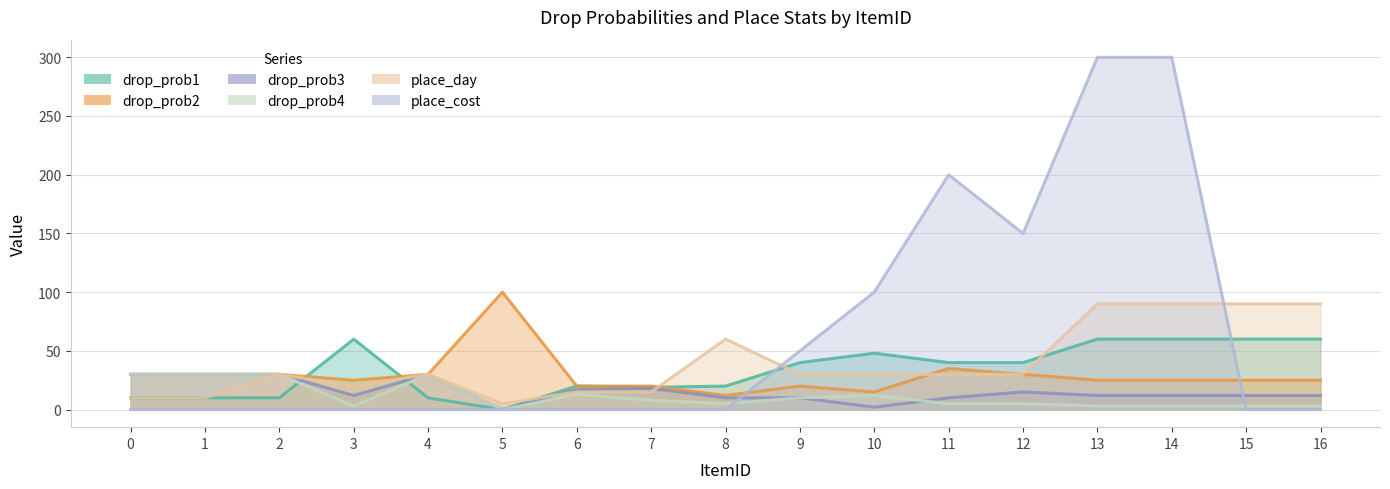

True or false: place_day and place_cost intersect in this chart.

True